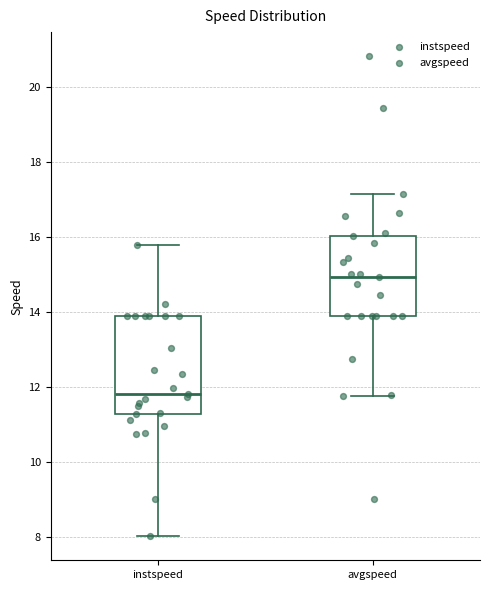

Which box's median line is the lowest?

instspeed